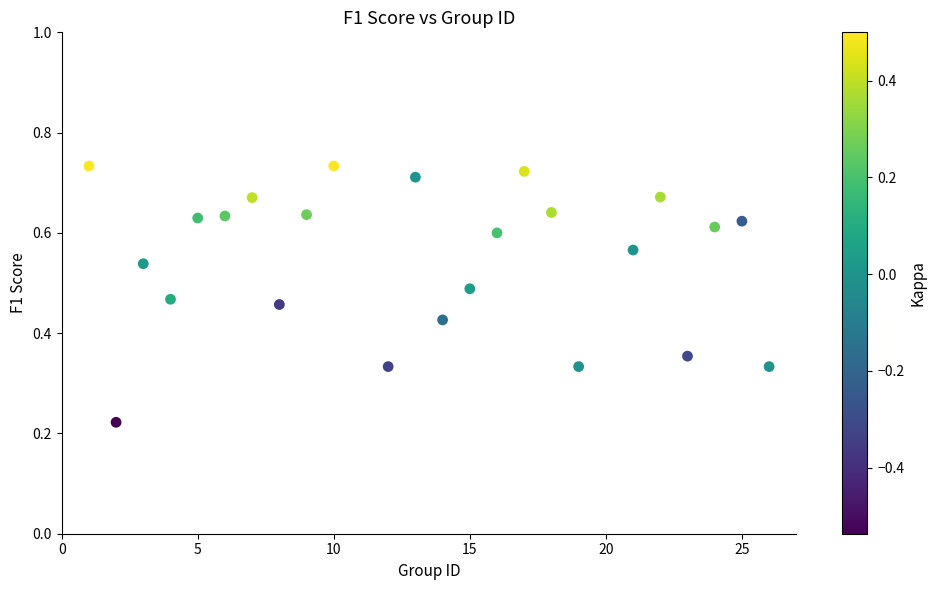

What is the range of X values (max minus min)?

25.0